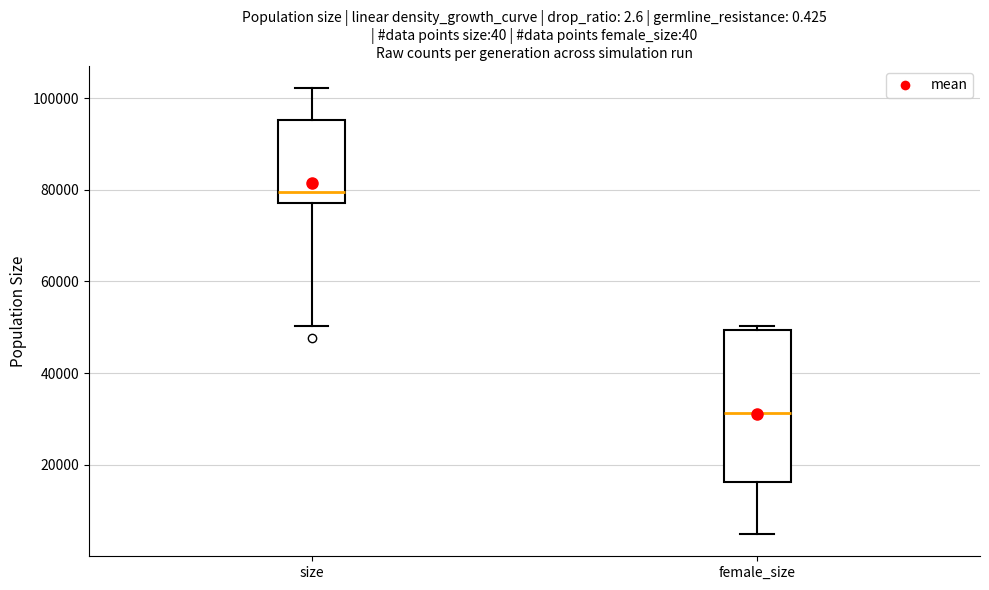

Where is the upper edge of the box for female_size on the y-axis? The values are not printed on the chart, so give them approximately, as read against the axis.

50000